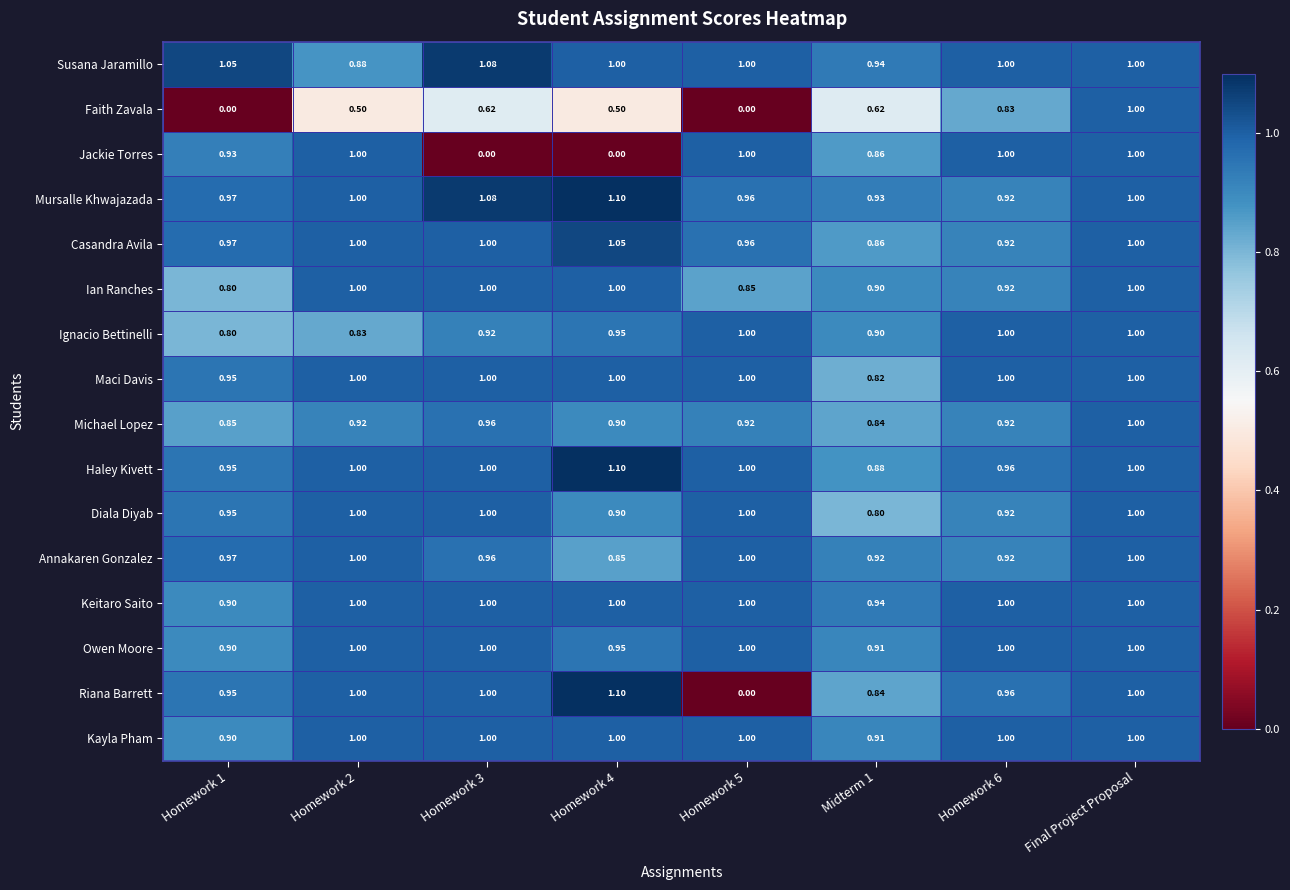

At which category is the sum across all series the highest?

Final Project Proposal